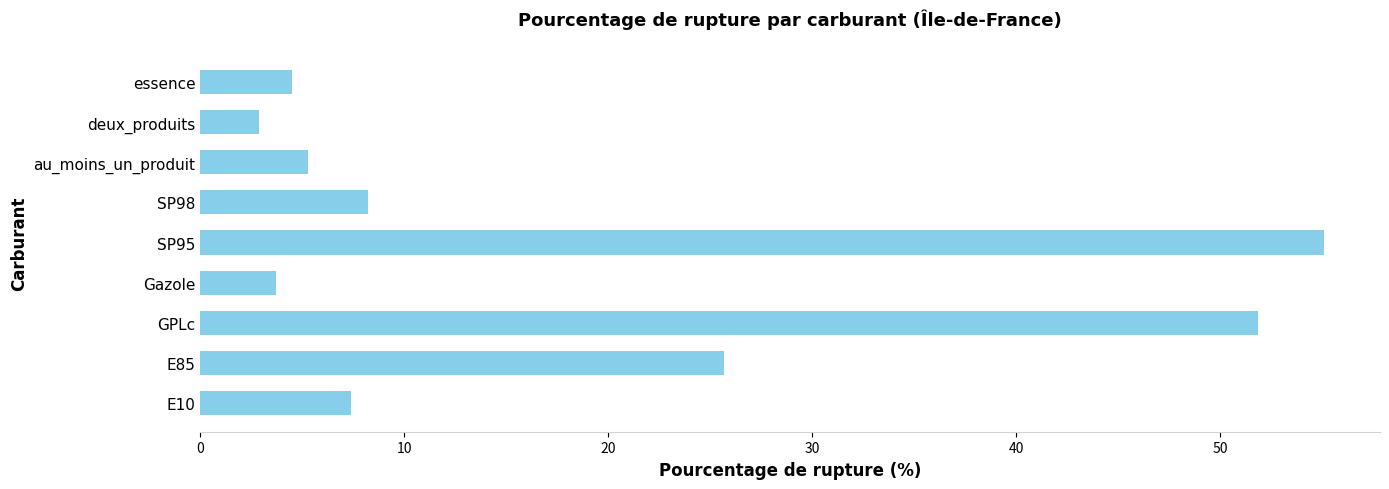

Approximately how many times larger is the value at GPLc compared to E85?

2.0